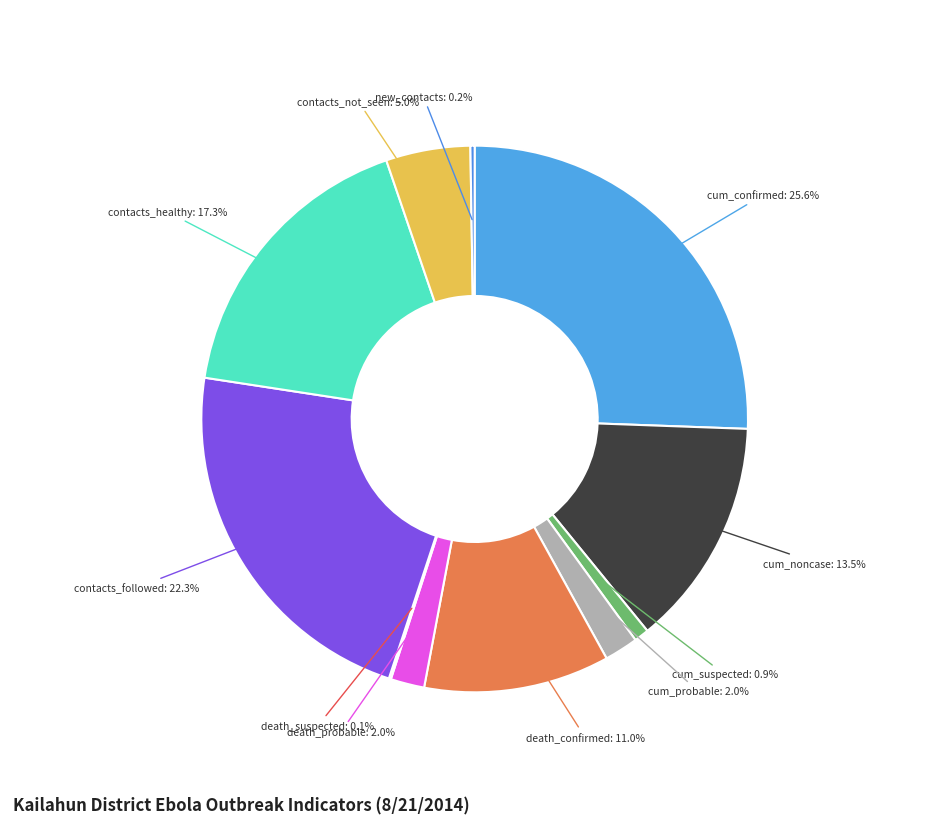

Which slice is the largest?

cum_confirmed